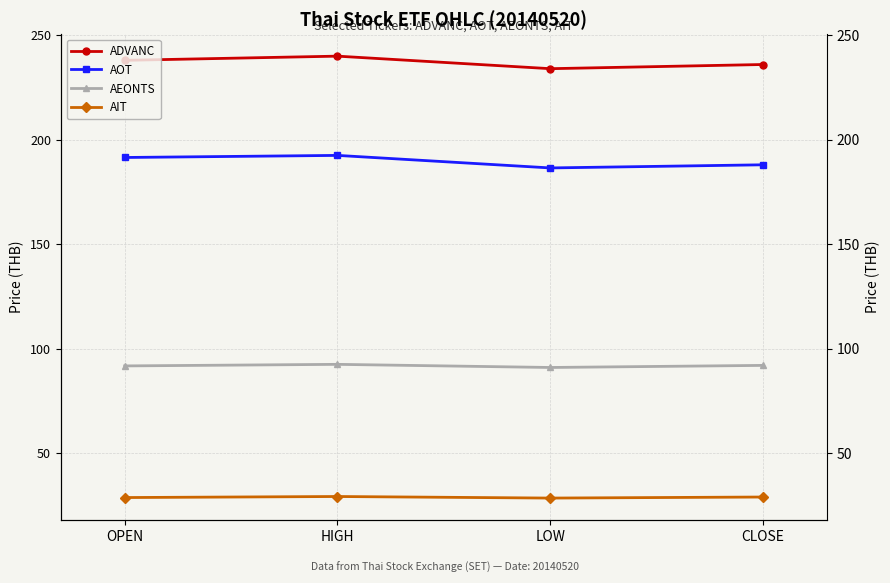

Is the value of AEONTS at LOW greater than the value of ADVANC at CLOSE?

No